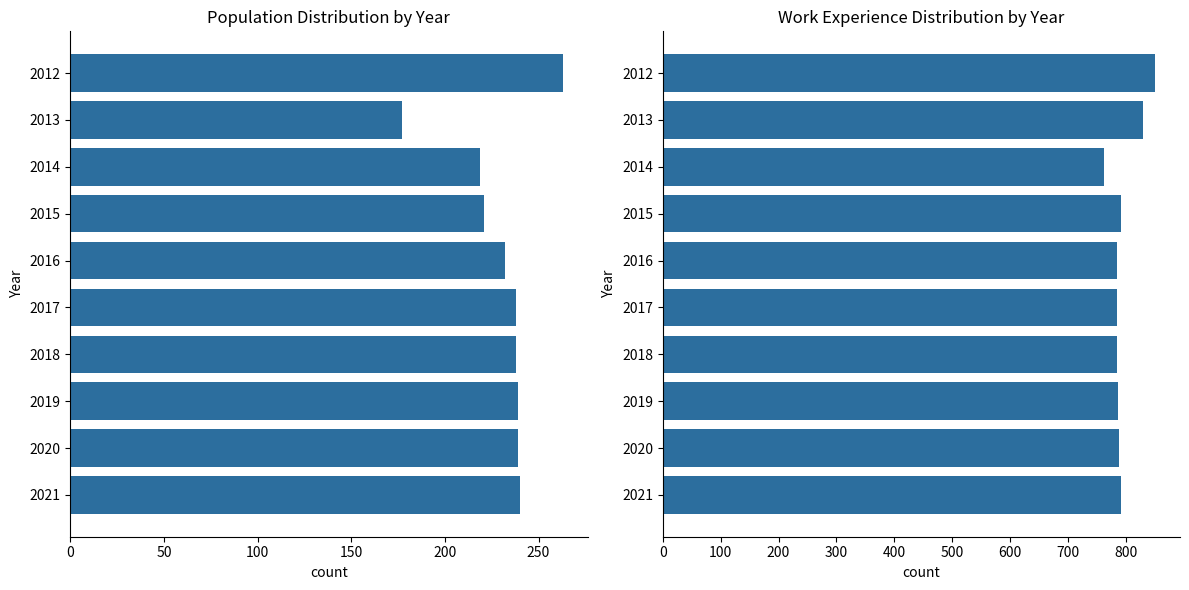

How many series are shown in this chart?

2